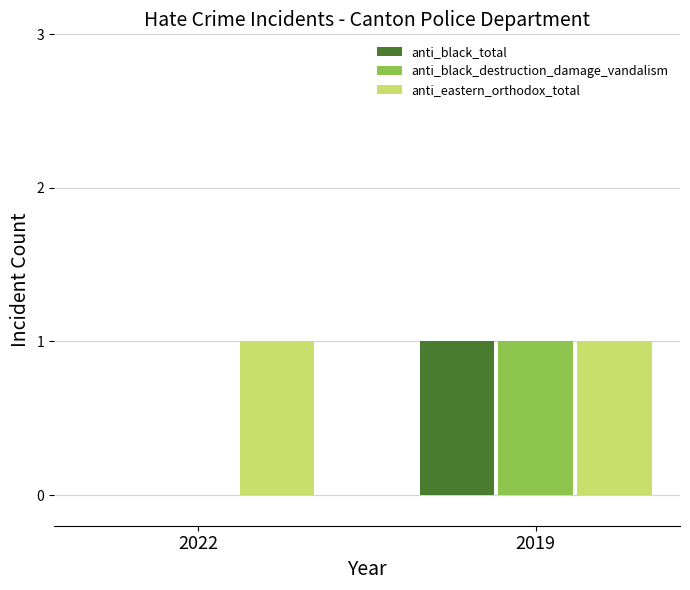

Which series has the largest total across all categories?

anti_eastern_orthodox_total